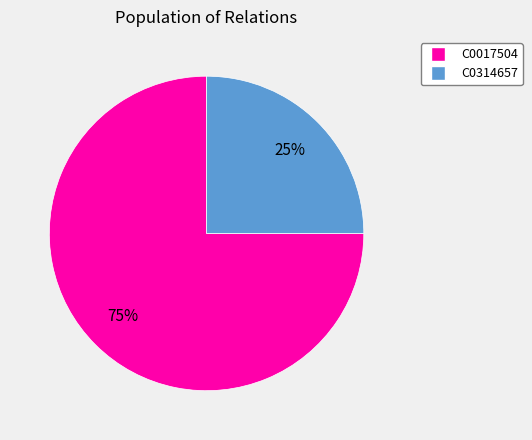

Which has a higher value, C0314657 or C0017504?

C0017504